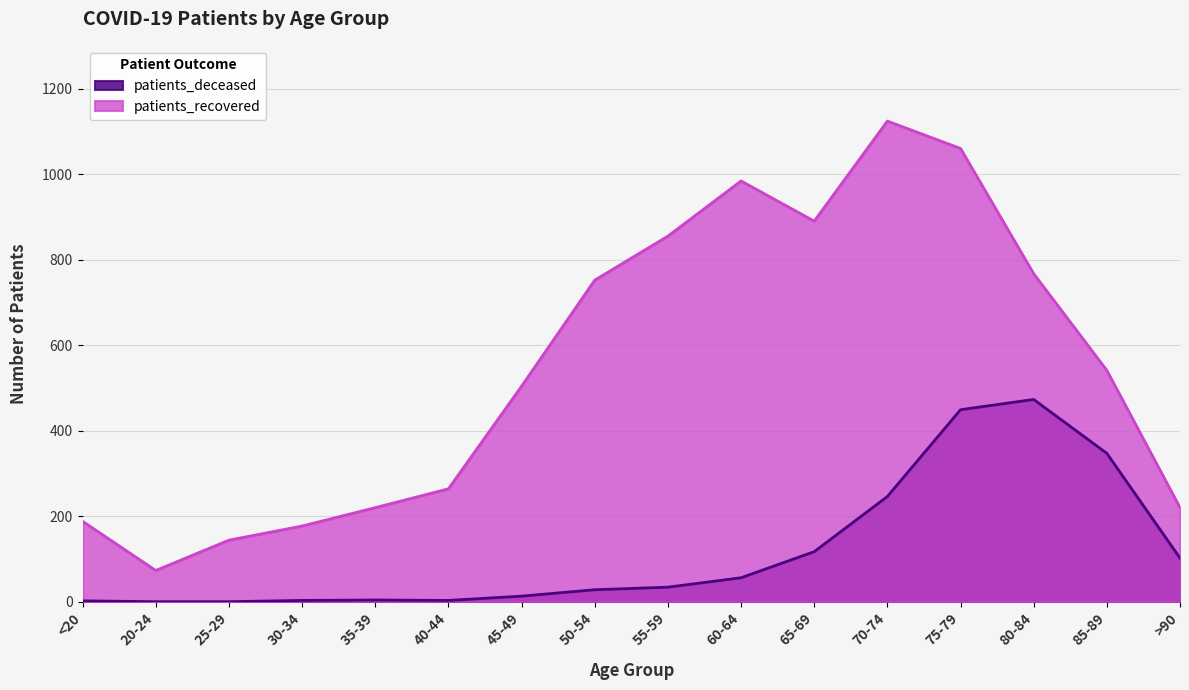

How many lines are shown in the chart?

2